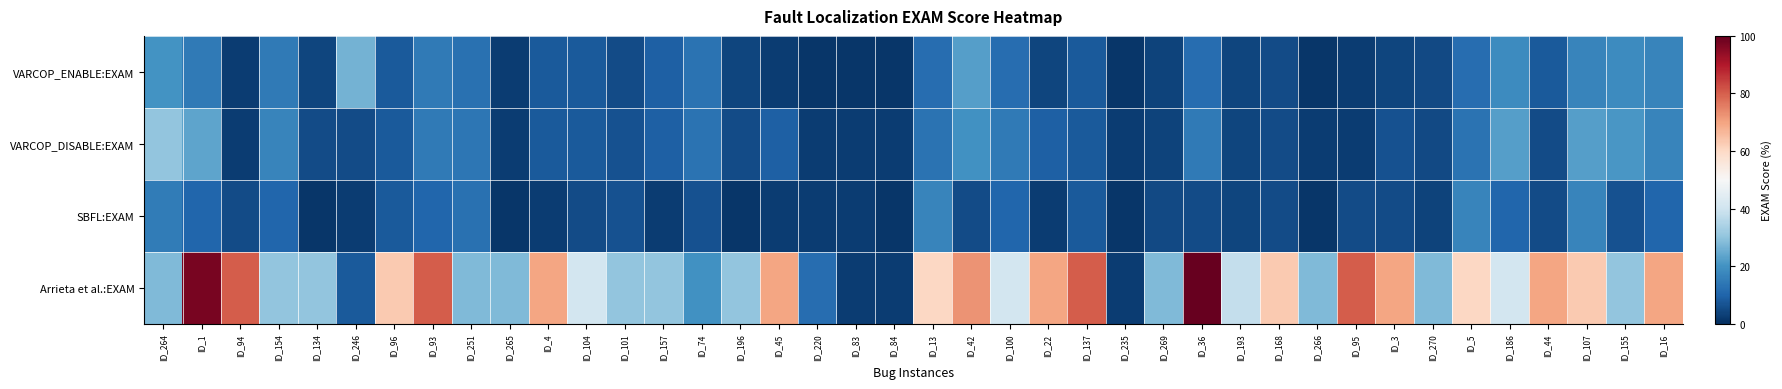

How many data points does each series have?

40